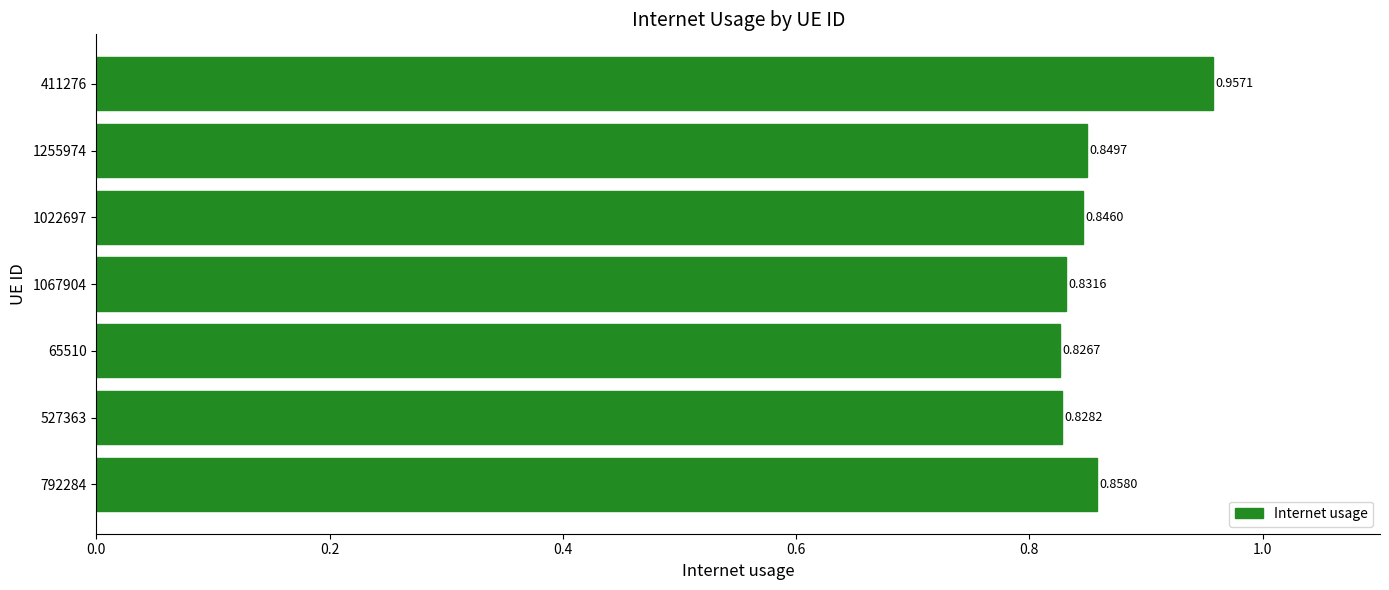

What is the sum of the values at 1067904 and 1255974?

1.7